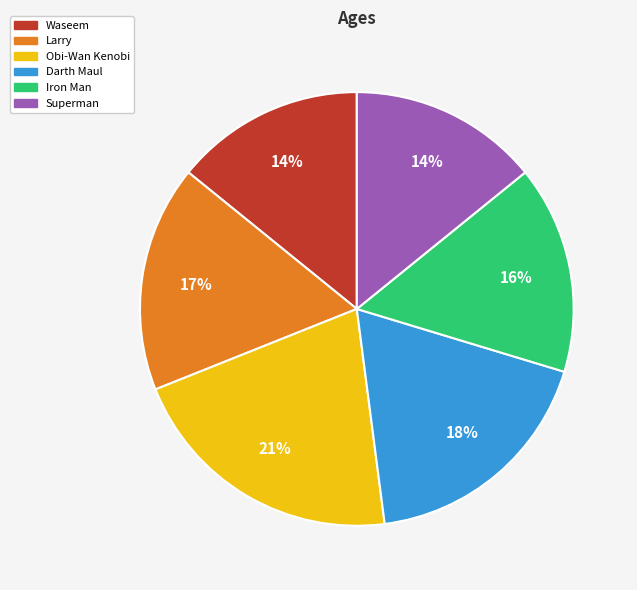

To the nearest percent, what is the difference between the largest and smallest slice percentages?

7%